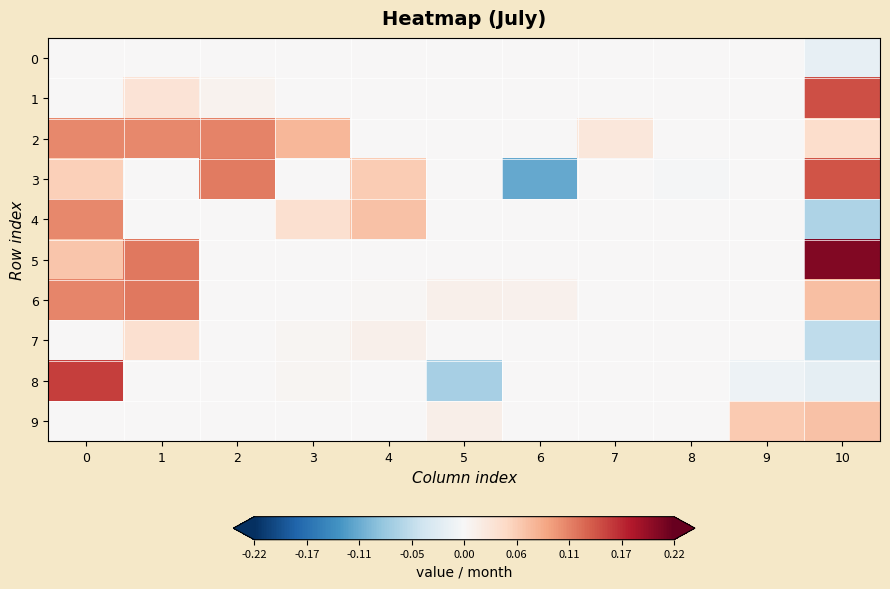

Which series has the widest spread of values?

3